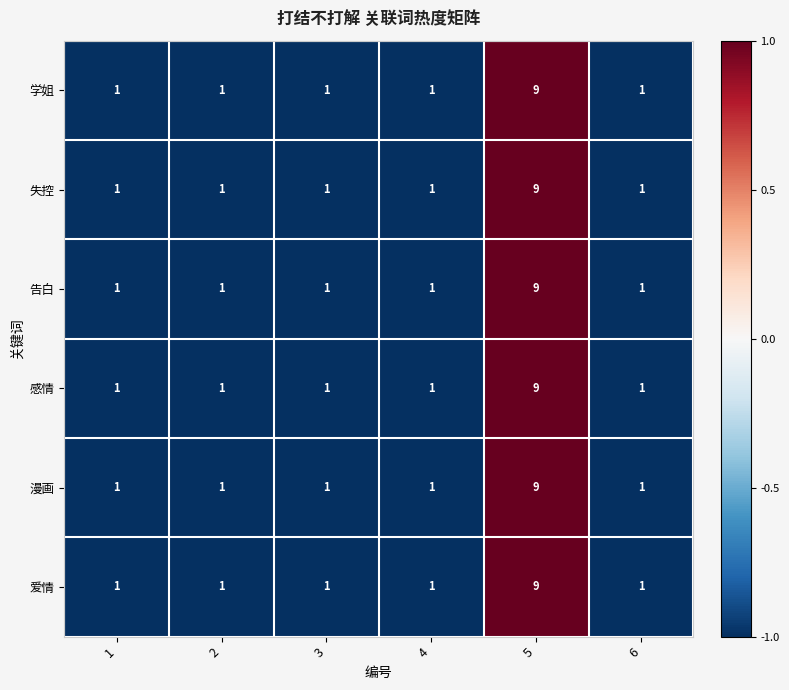

How many 漫画 values are between 1 and 2?

5